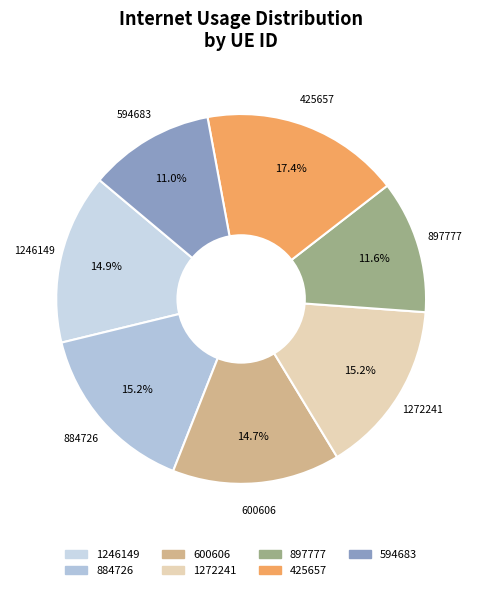

Between 897777 and 1272241, which is larger?

1272241